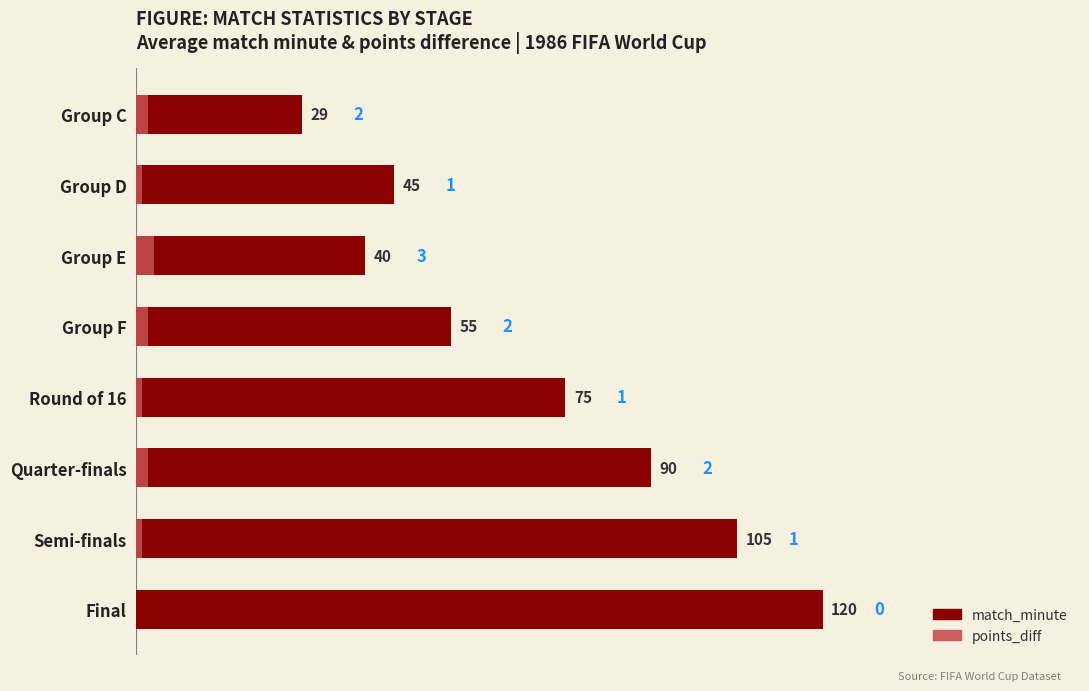

What is the value of the match_minute bar at the 3rd from the left?

40